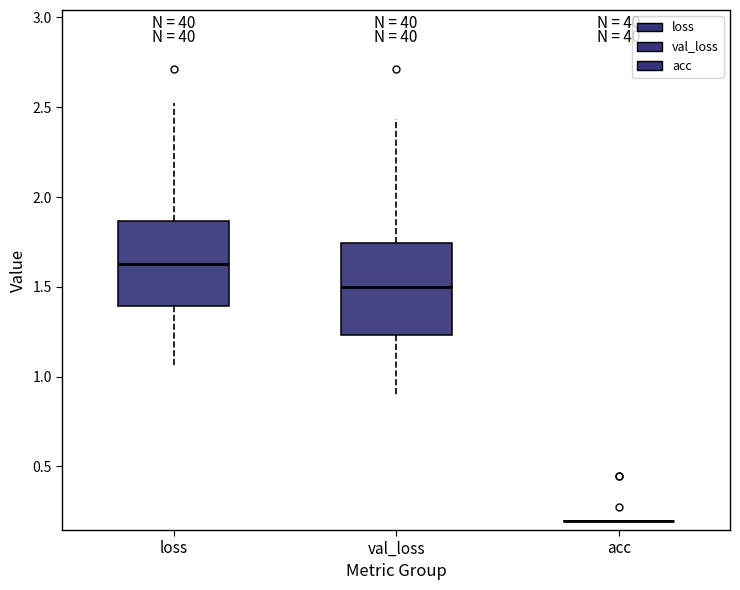

Reading left to right, read every box against the y-axis: the position of its median line, the range the box covers, and the ends of its whiskers. The values are not printed on the chart, so give them approximately, as read against the axis.

loss: median 1.60, box 1.40 to 1.85, whiskers 1.05 to 2.50
val_loss: median 1.50, box 1.25 to 1.75, whiskers 0.90 to 2.45
acc: box collapsed to a line at 0.20, whiskers 0.20 to 0.20